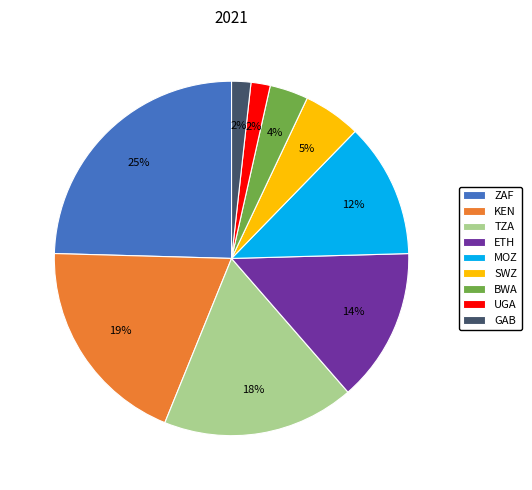

Is the sum of BWA and ZAF greater than half?

No